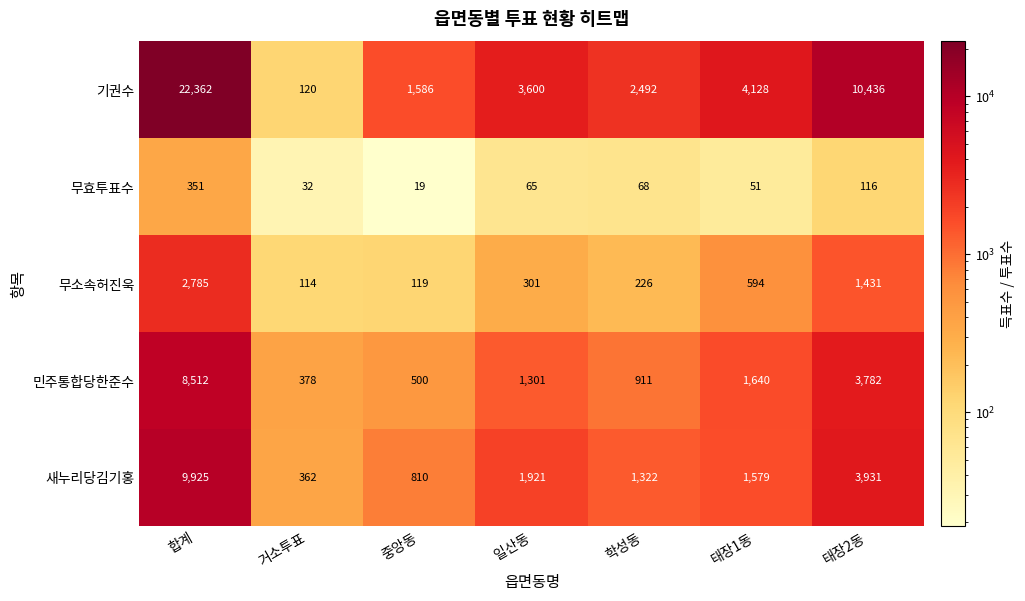

What is the difference between the second highest and minimum values in the 무소속허진욱 series?

1317